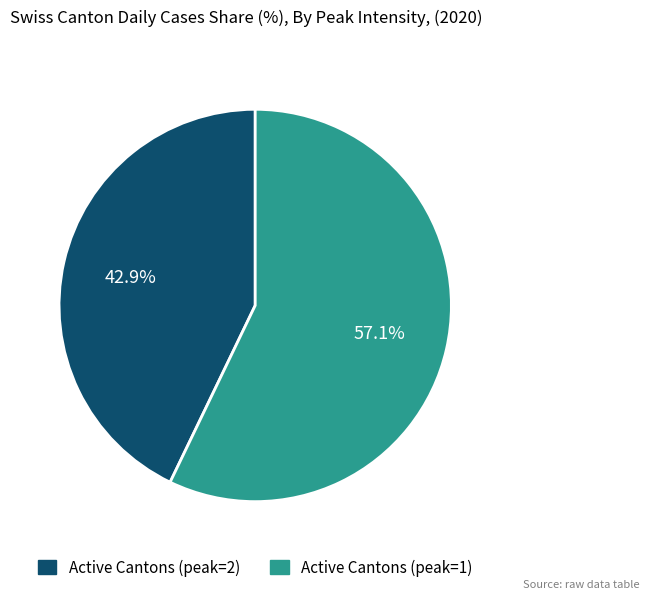

Count the number of slices in the pie.

2